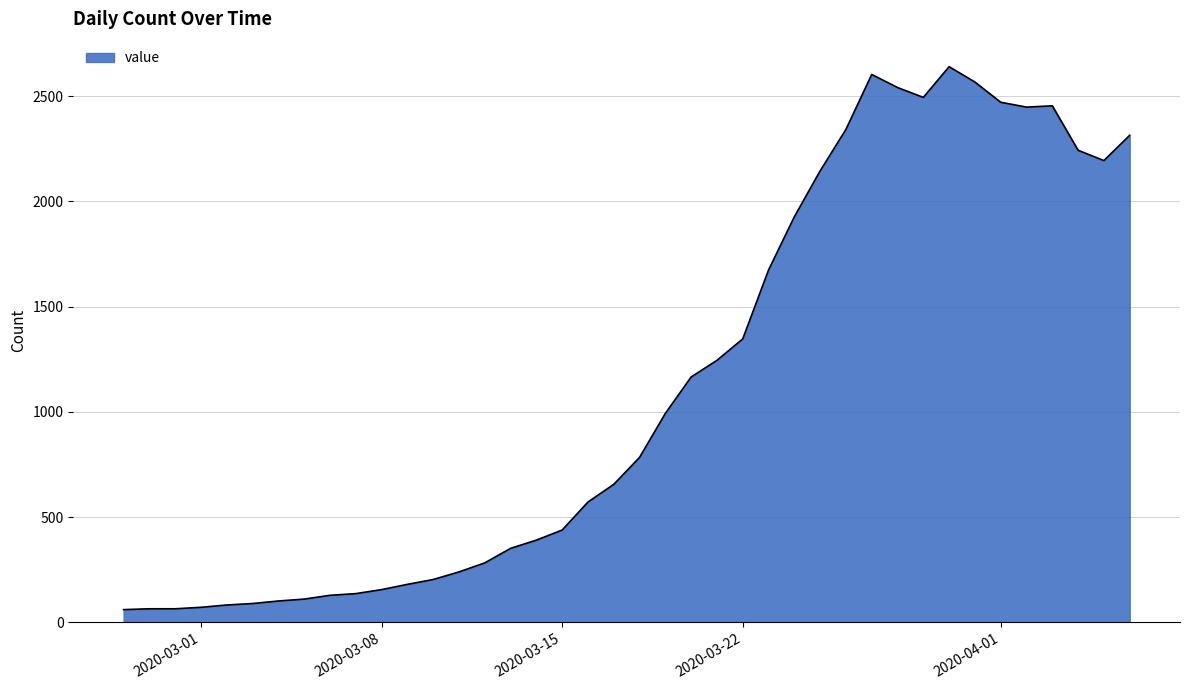

What is the difference between the maximum and minimum values?

2579